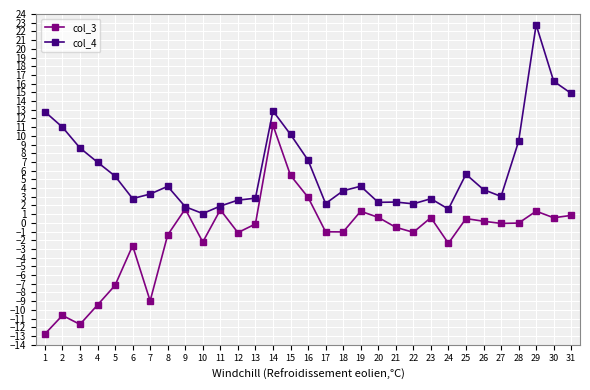

Between 9 and 25, which series saw the biggest shift?

col_4